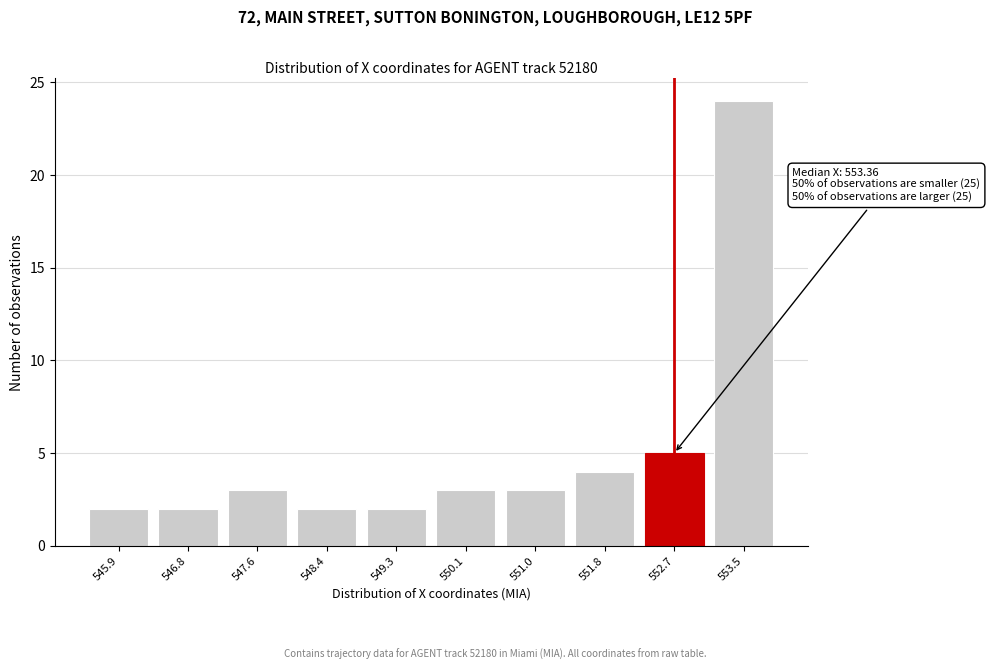

Reading right to left, extract all data points from this chart.

553.5=24	552.7=5	551.8=4	551.0=3	550.1=3	549.3=2	548.4=2	547.6=3	546.8=2	545.9=2